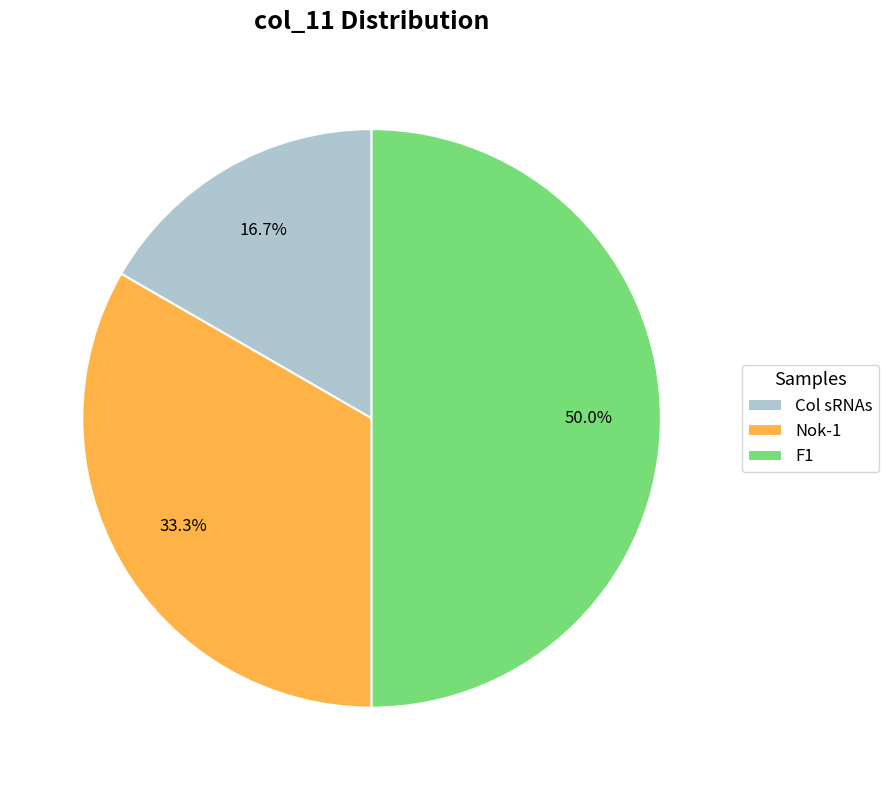

What percentage do F1 and Col sRNAs together represent?

66.7%